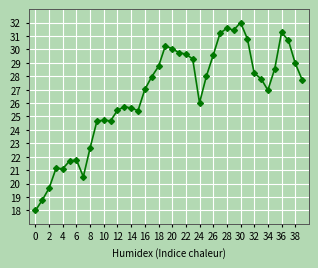

True or false: the data has more than 0 interior local peaks.

True